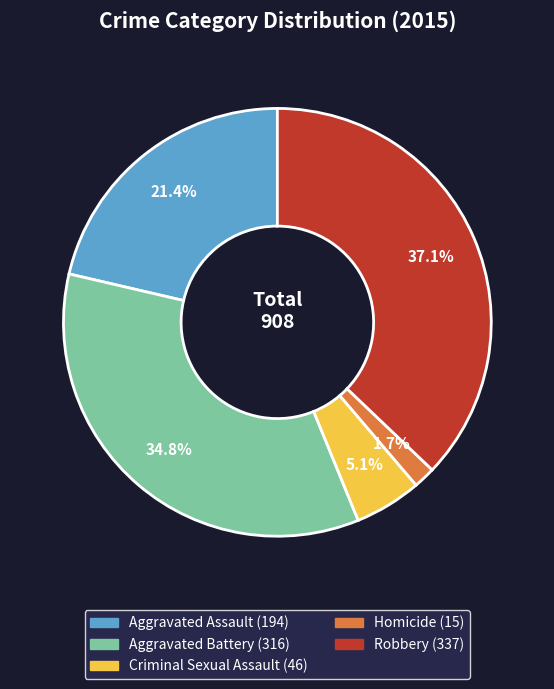

Rank the categories by value from highest to lowest.

Robbery, Aggravated Battery, Aggravated Assault, Criminal Sexual Assault, Homicide